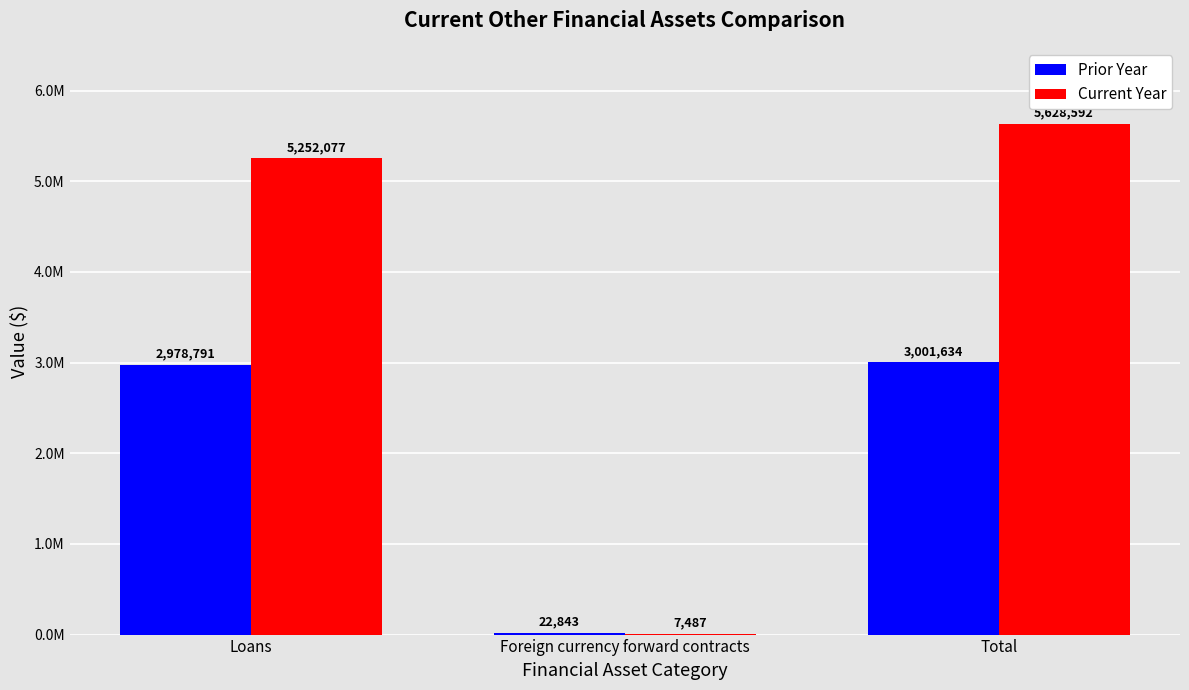

What are all the series names shown in the legend?

Prior Year, Current Year